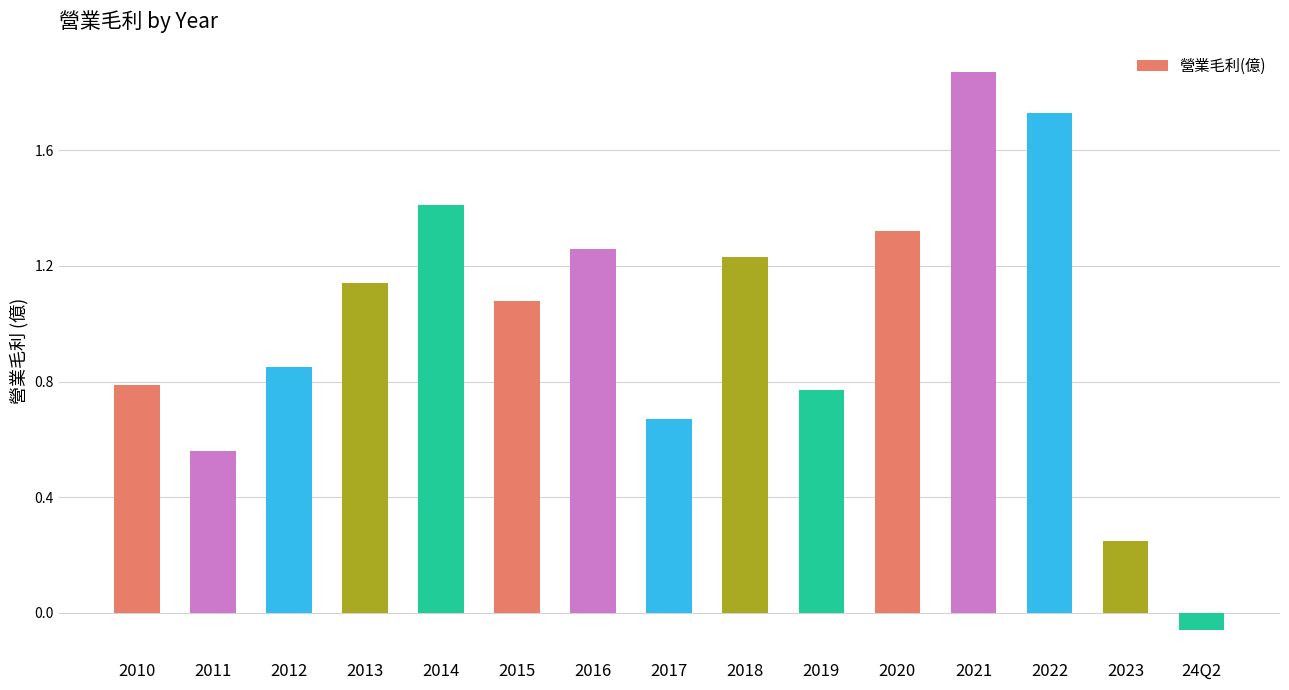

Are the bars horizontal?

No